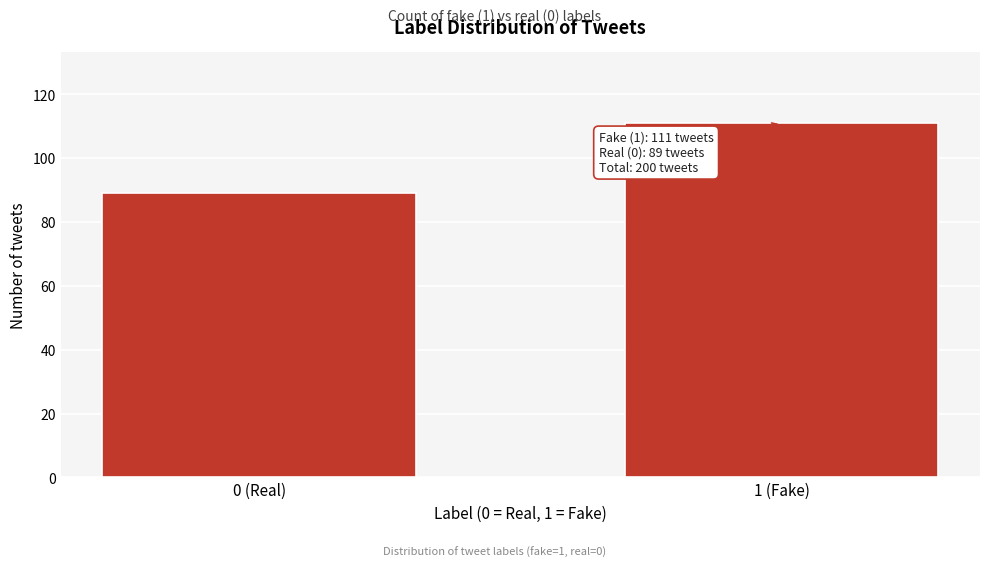

Reading left to right, extract all data points from this chart.

0 (Real)=89	1 (Fake)=111